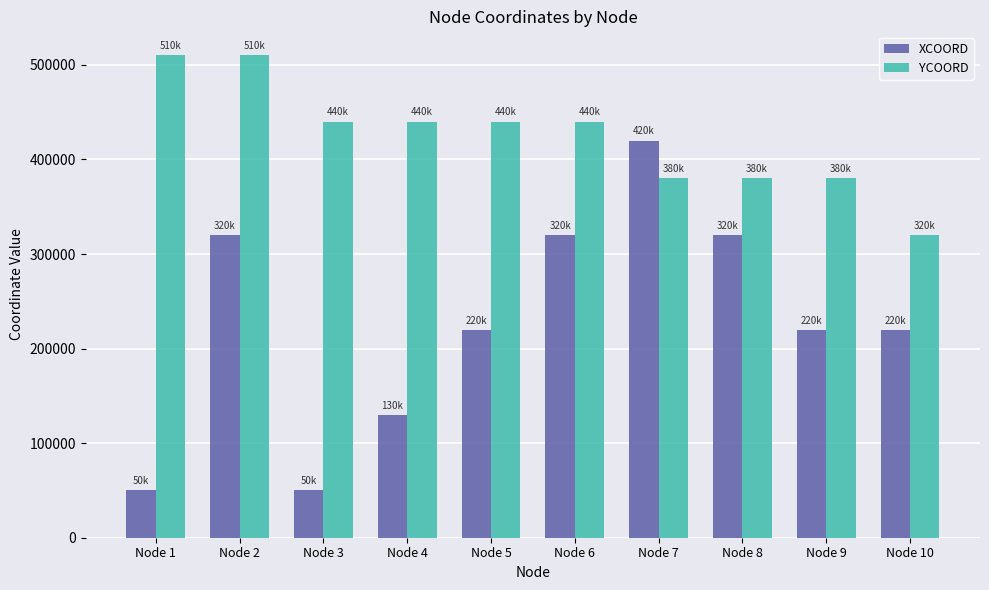

What is the greatest value displayed?

510000